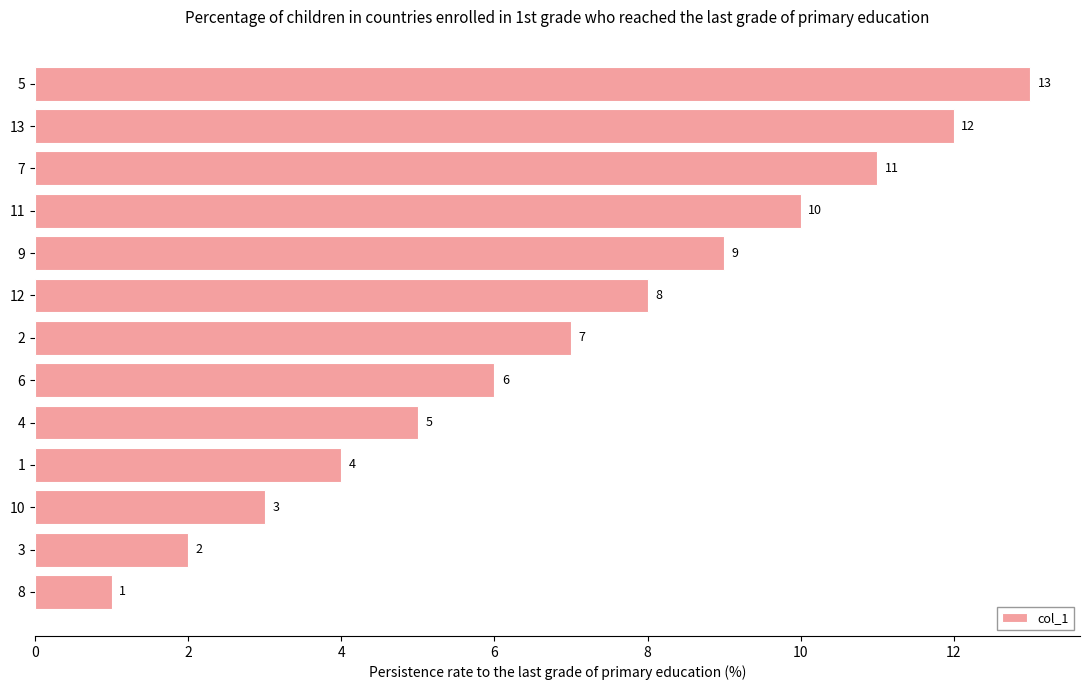

Between 12 and 2, which is larger?

12